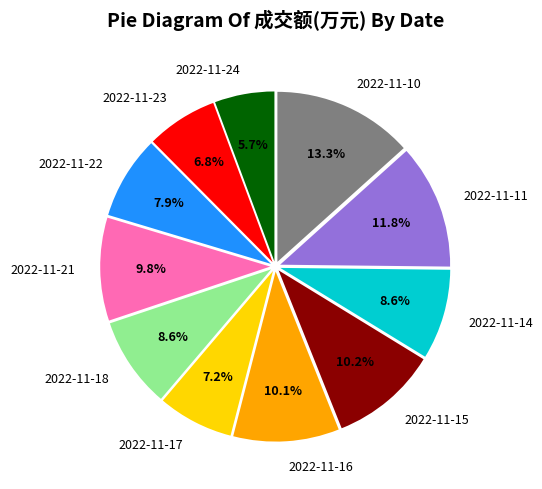

The 2022-11-18 slice represents 9% of the pie. True or false?

True